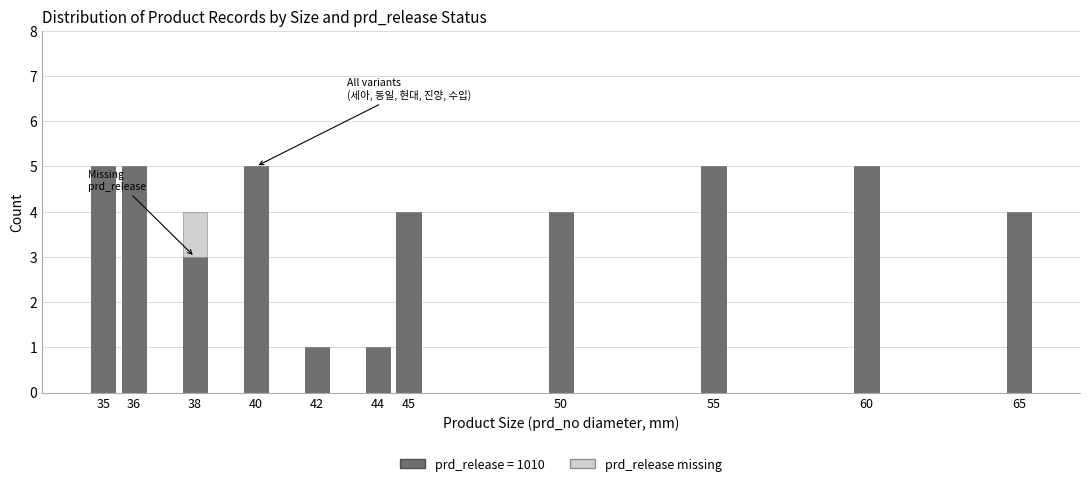

What is the total value across all series at 50?

4